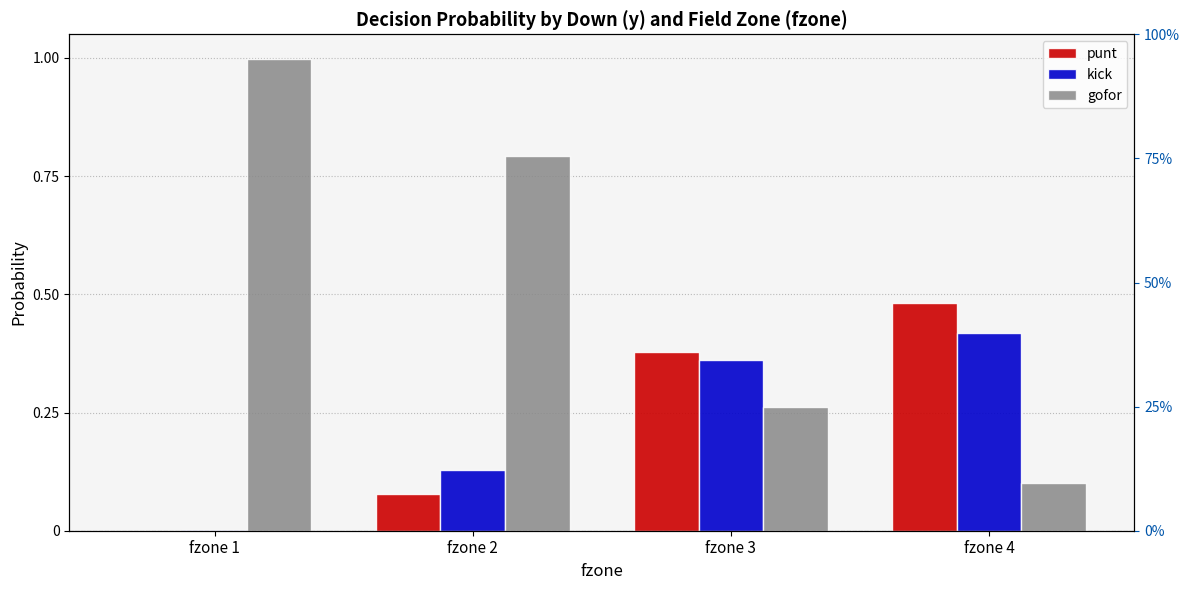

What is the difference between the maximum and second lowest values in the kick series?

0.3